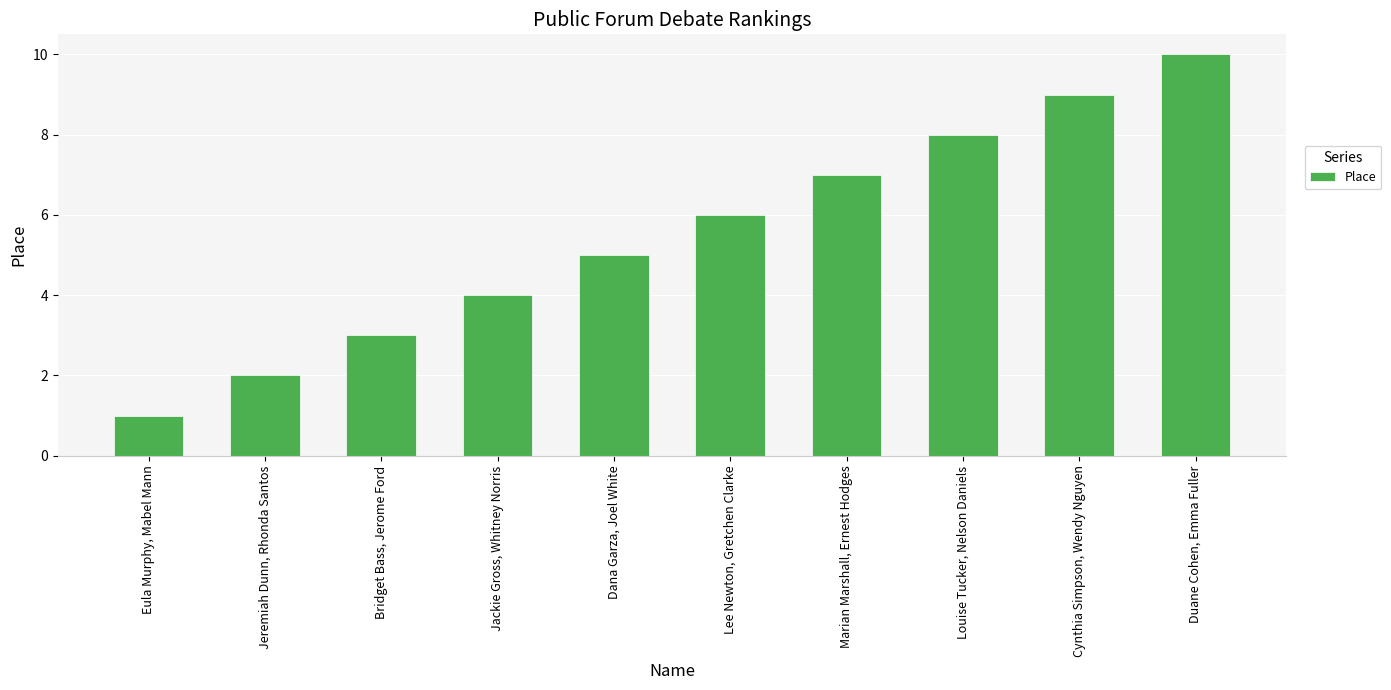

Count the values in the range 3 to 8.

6